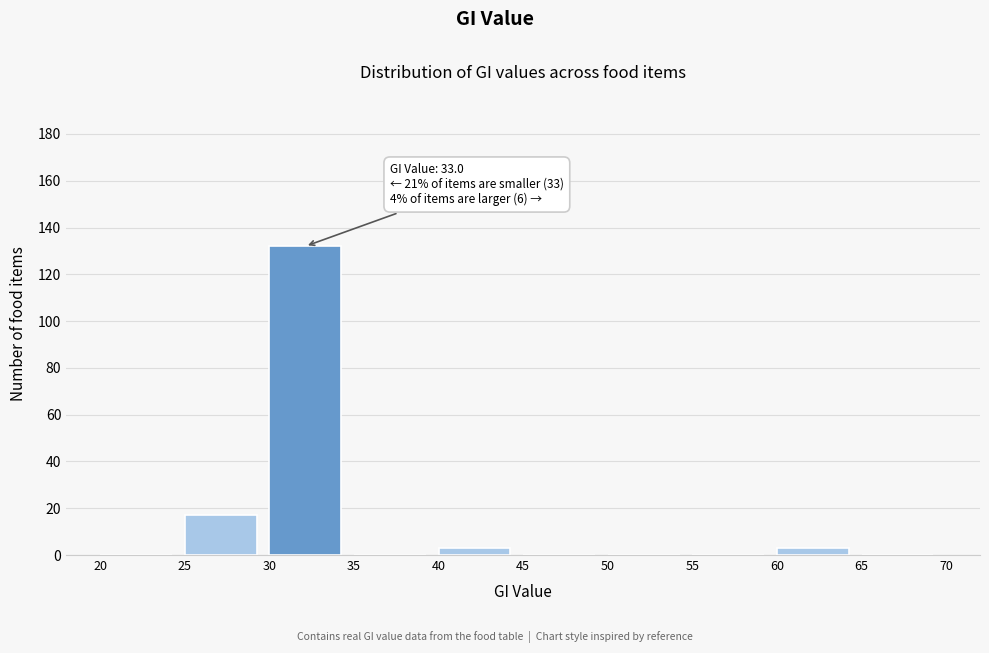

Over which range of the x-axis is the bar tallest?

30 to 35